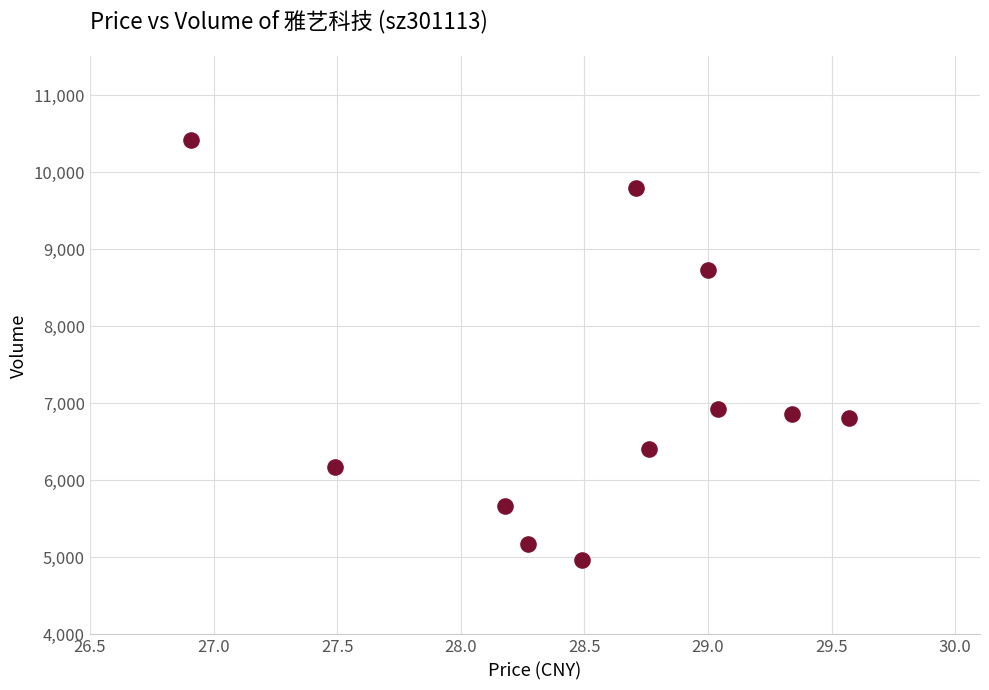

What is the range of Y values (max minus min)?

5452